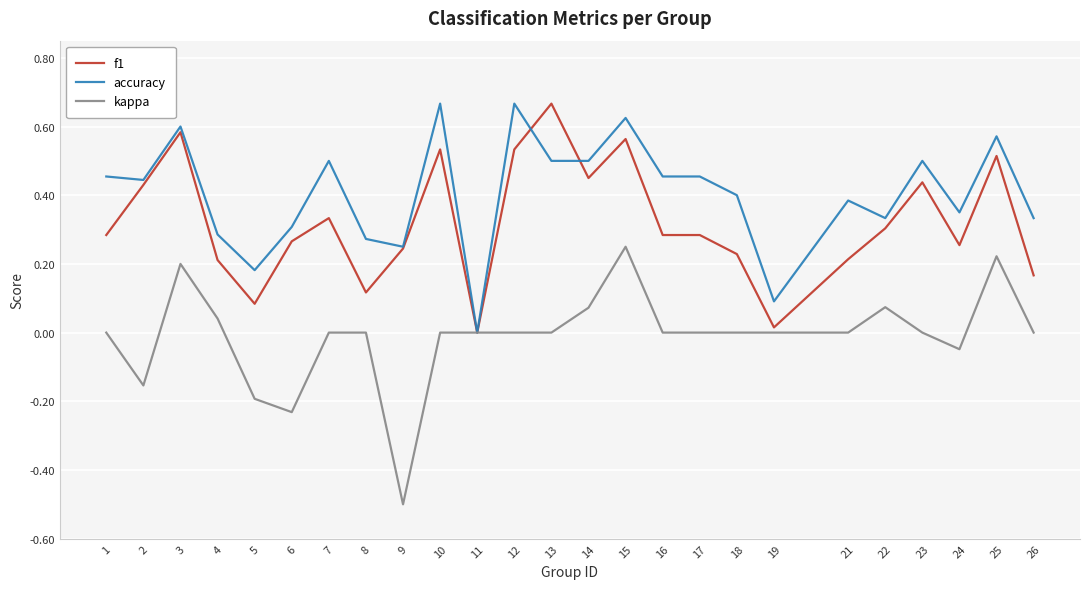

At 17, list the series in order from smallest to largest.

kappa, f1, accuracy